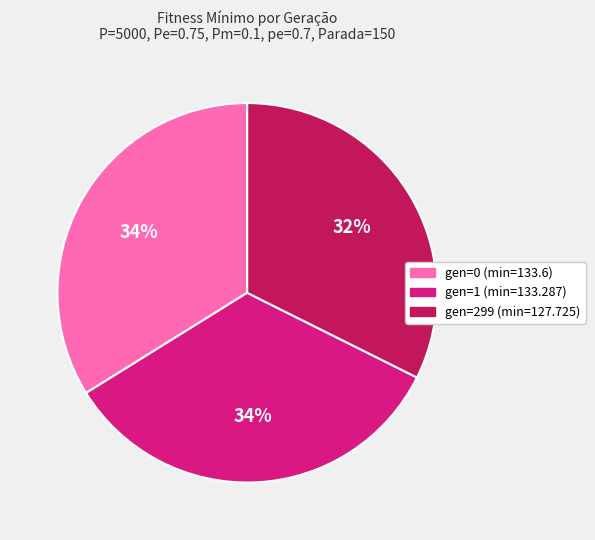

Combined, do gen=0 (min=133.6) and gen=1 (min=133.287) account for over 50%?

Yes